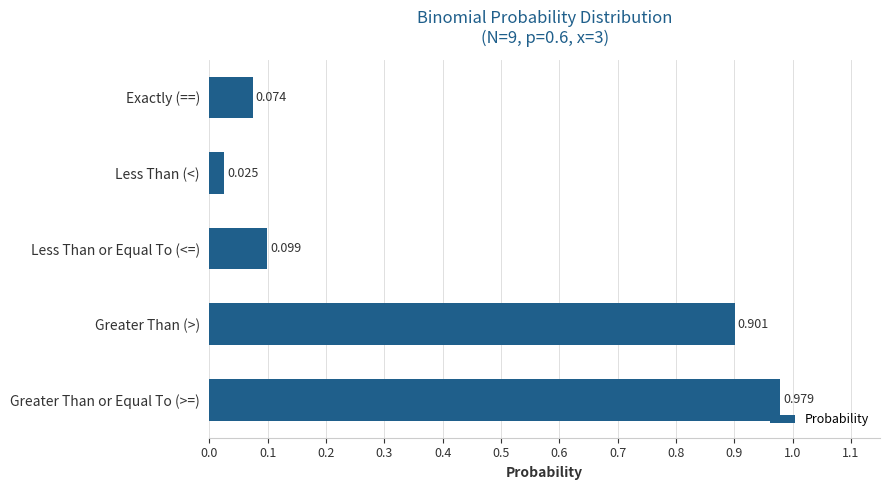

List the labels in order of value, largest first.

Greater Than or Equal To (>=), Greater Than (>), Less Than or Equal To (<=), Exactly (==), Less Than (<)